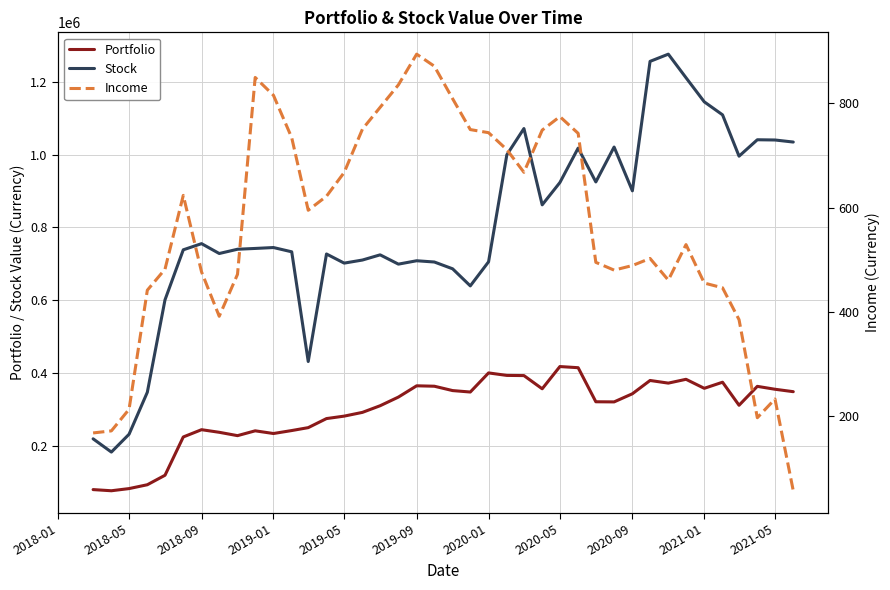

True or false: Stock and Income cross at least once.

False